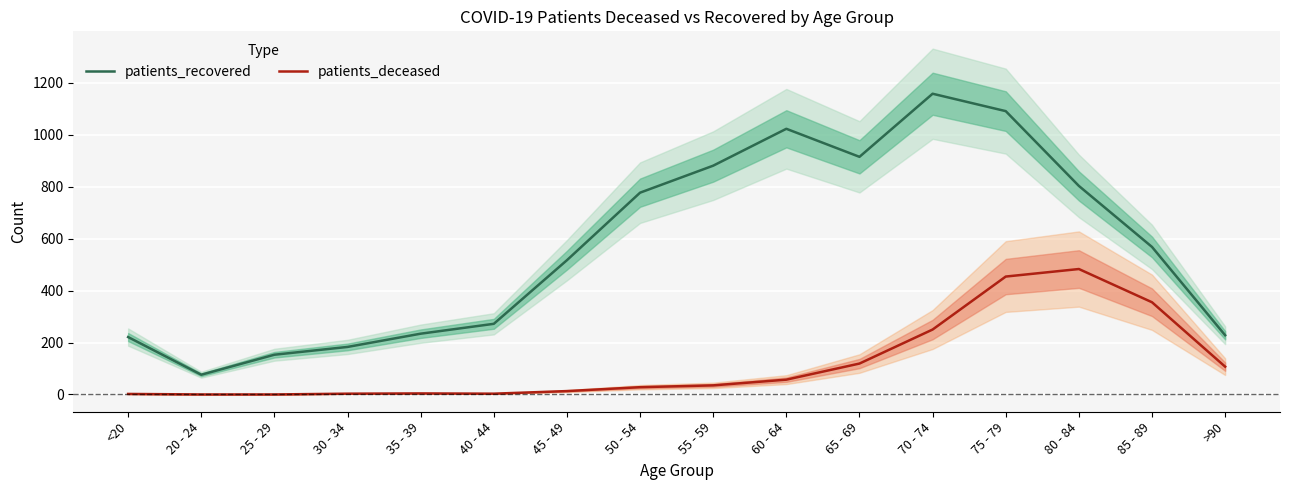

What position from the right is 40 - 44?

11